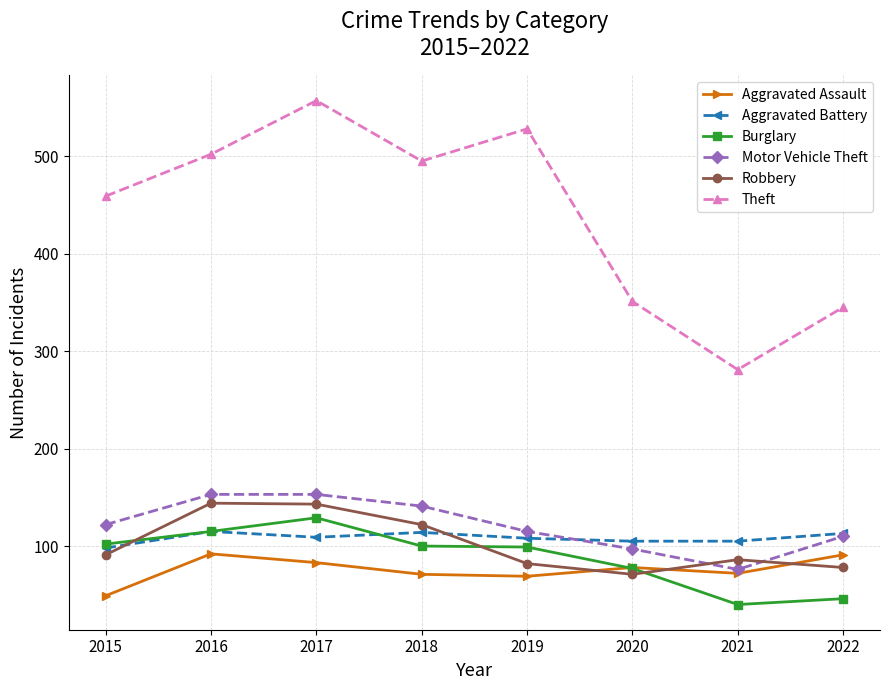

Does the chart display data point markers on the line(s)?

Yes